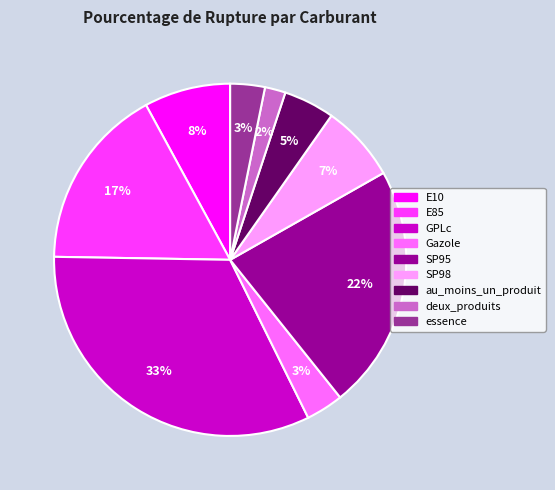

Do au_moins_un_produit and SP98 together represent more than half of the pie?

No